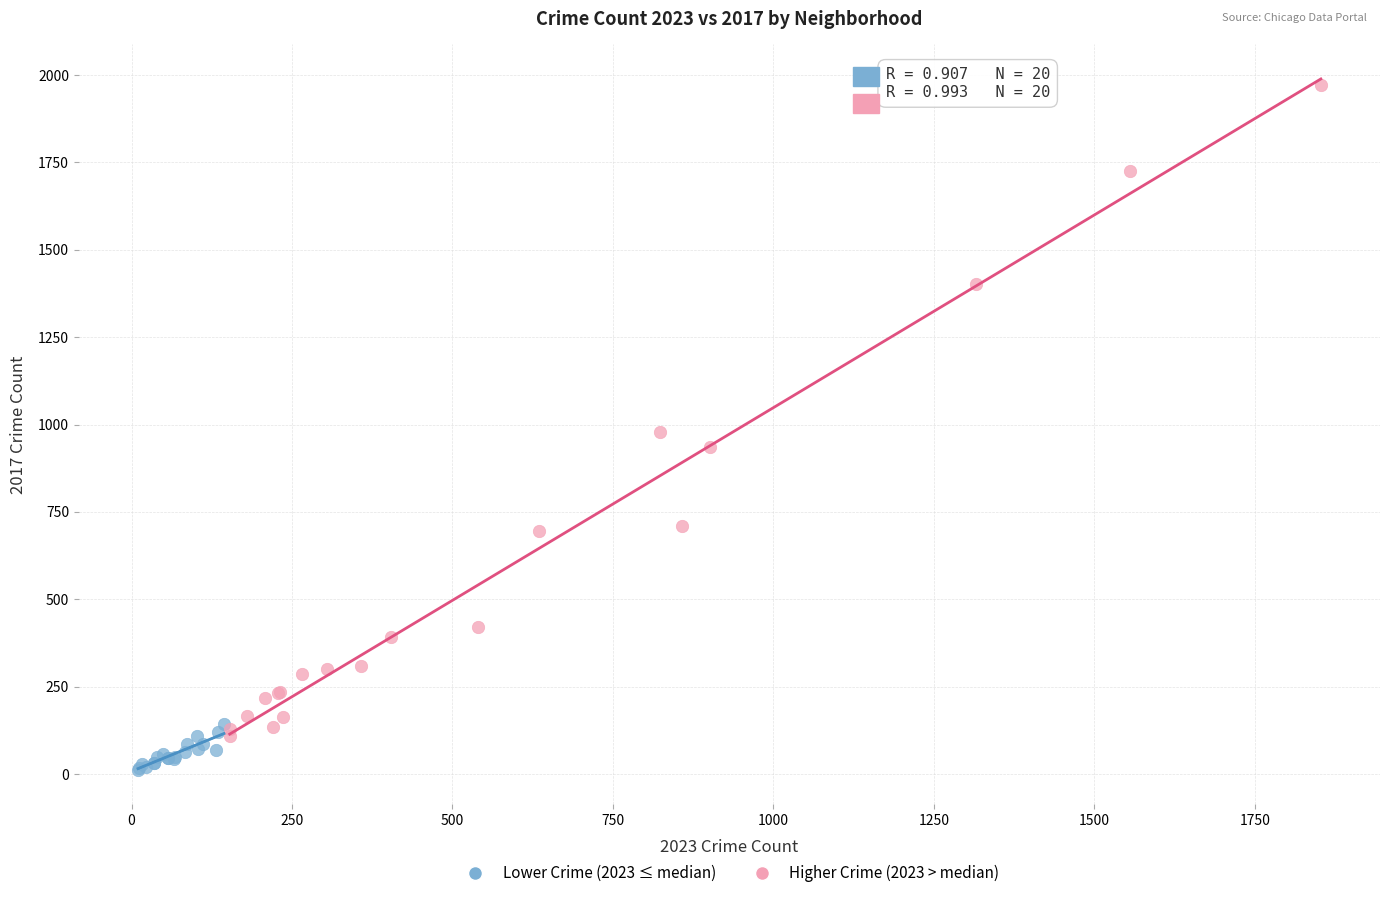

Which series reaches the maximum Y coordinate?

Higher Crime (2023 > median)